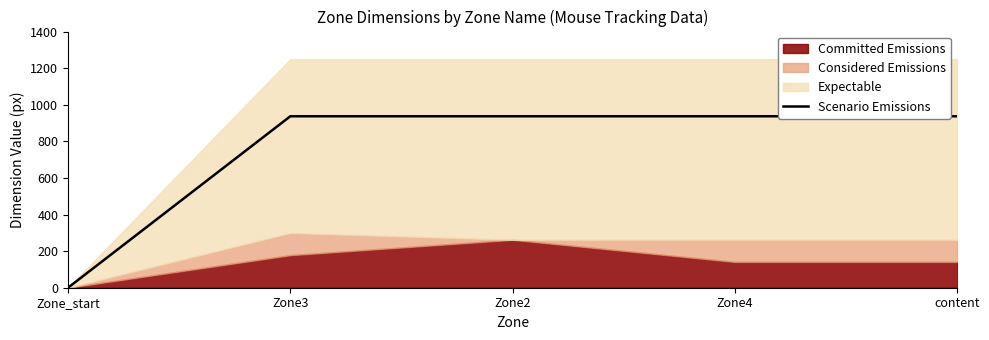

Is it true that Scenario Emissions equals 514 at Zone_start?

False